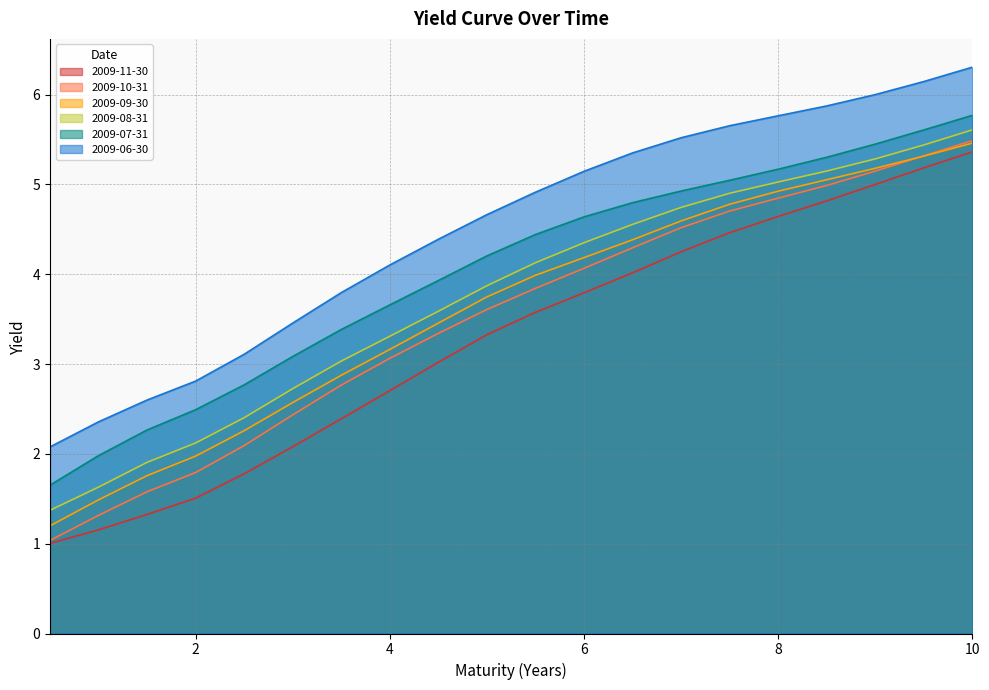

Reading left to right, transcribe all the data shown in this chart.

2009-11-30: 0.5=1.0	1.0=1.2	1.5=1.3	2.0=1.5	2.5=1.8	3.0=2.1	3.5=2.4	4.0=2.7	4.5=3.0	5.0=3.3	5.5=3.6	6.0=3.8	6.5=4.0	7.0=4.2	7.5=4.5	8.0=4.6	8.5=4.8	9.0=5.0	9.5=5.2	10.0=5.4
2009-10-31: 0.5=1.0	1.0=1.3	1.5=1.6	2.0=1.8	2.5=2.1	3.0=2.4	3.5=2.8	4.0=3.1	4.5=3.3	5.0=3.6	5.5=3.8	6.0=4.1	6.5=4.3	7.0=4.5	7.5=4.7	8.0=4.8	8.5=5.0	9.0=5.1	9.5=5.3	10.0=5.5
2009-09-30: 0.5=1.2	1.0=1.5	1.5=1.8	2.0=2.0	2.5=2.3	3.0=2.6	3.5=2.9	4.0=3.2	4.5=3.5	5.0=3.7	5.5=4.0	6.0=4.2	6.5=4.4	7.0=4.6	7.5=4.8	8.0=4.9	8.5=5.1	9.0=5.2	9.5=5.3	10.0=5.5
2009-08-31: 0.5=1.4	1.0=1.6	1.5=1.9	2.0=2.1	2.5=2.4	3.0=2.7	3.5=3.0	4.0=3.3	4.5=3.6	5.0=3.9	5.5=4.1	6.0=4.4	6.5=4.6	7.0=4.7	7.5=4.9	8.0=5.0	8.5=5.1	9.0=5.3	9.5=5.4	10.0=5.6
2009-07-31: 0.5=1.7	1.0=2.0	1.5=2.3	2.0=2.5	2.5=2.8	3.0=3.1	3.5=3.4	4.0=3.7	4.5=3.9	5.0=4.2	5.5=4.4	6.0=4.6	6.5=4.8	7.0=4.9	7.5=5.0	8.0=5.2	8.5=5.3	9.0=5.4	9.5=5.6	10.0=5.8
2009-06-30: 0.5=2.1	1.0=2.4	1.5=2.6	2.0=2.8	2.5=3.1	3.0=3.5	3.5=3.8	4.0=4.1	4.5=4.4	5.0=4.7	5.5=4.9	6.0=5.1	6.5=5.3	7.0=5.5	7.5=5.7	8.0=5.8	8.5=5.9	9.0=6.0	9.5=6.1	10.0=6.3